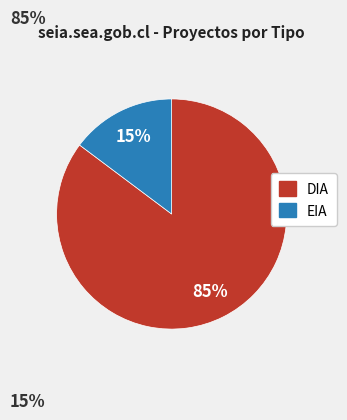

How many slices are in this pie chart?

2